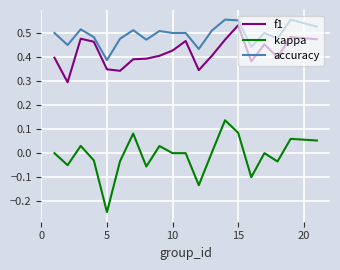

True or false: kappa and accuracy intersect in this chart.

False